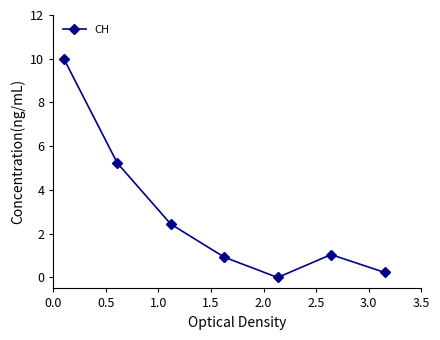

What is the difference between the second highest and second lowest values?

5.0